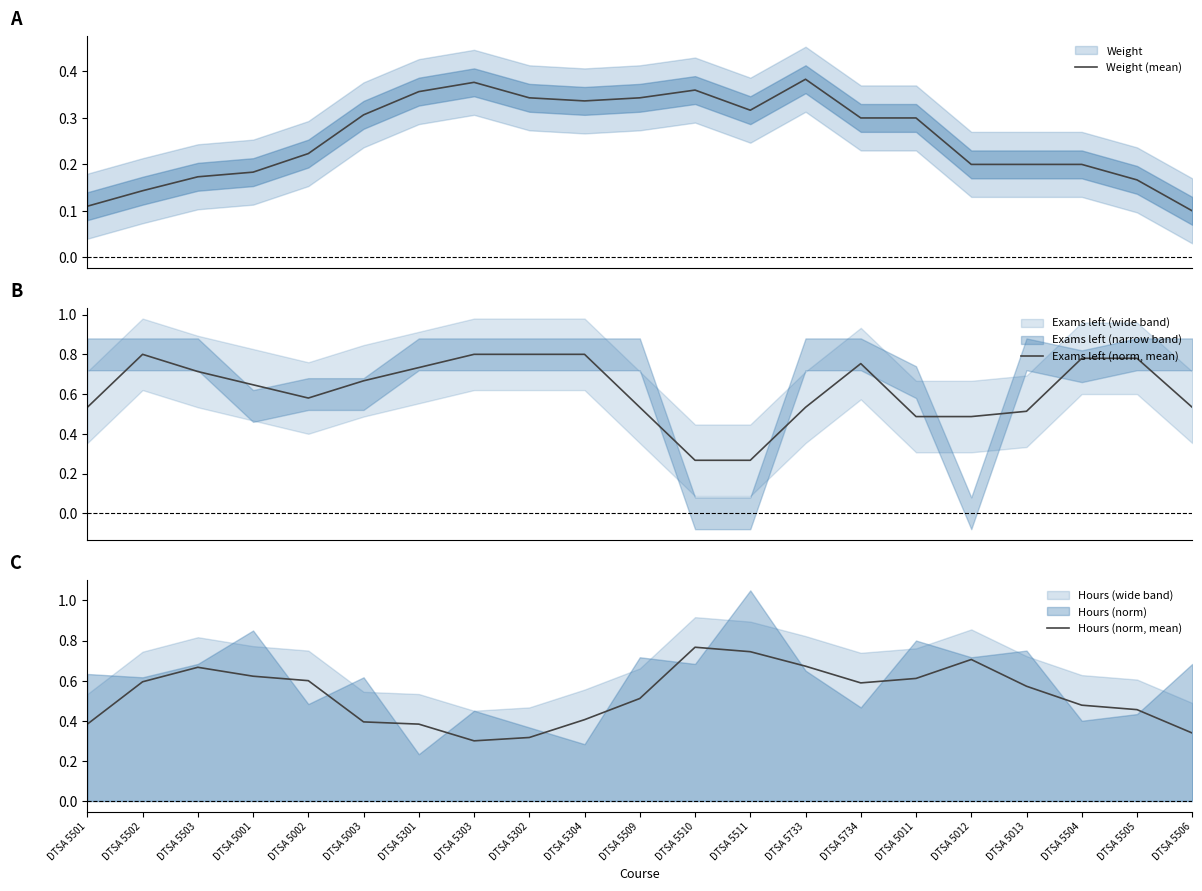

What position from the right is DTSA 5733?

8